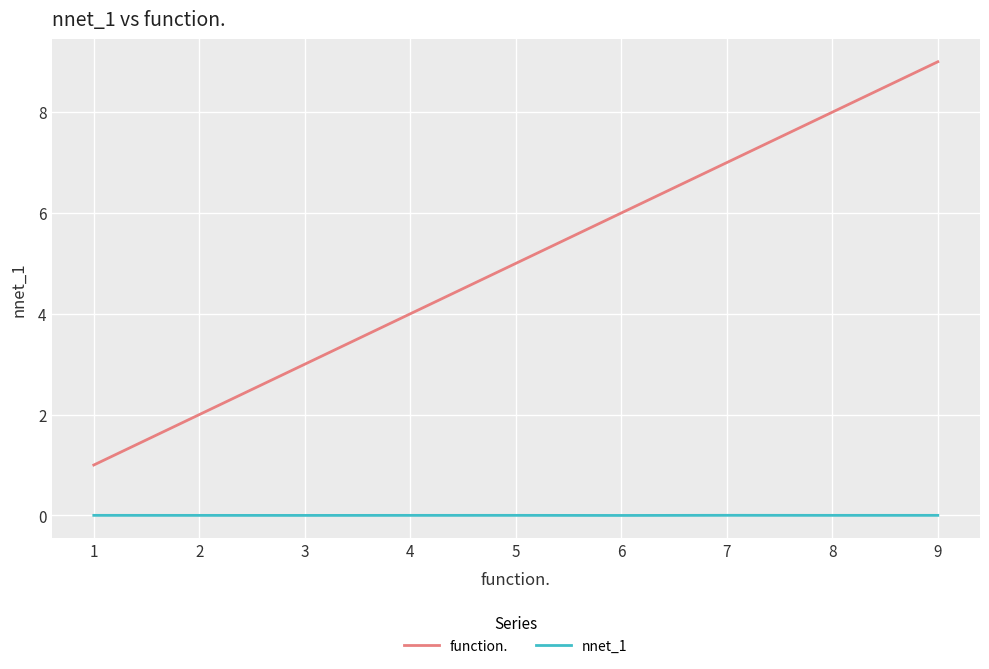

Which series has the widest spread of values?

function.